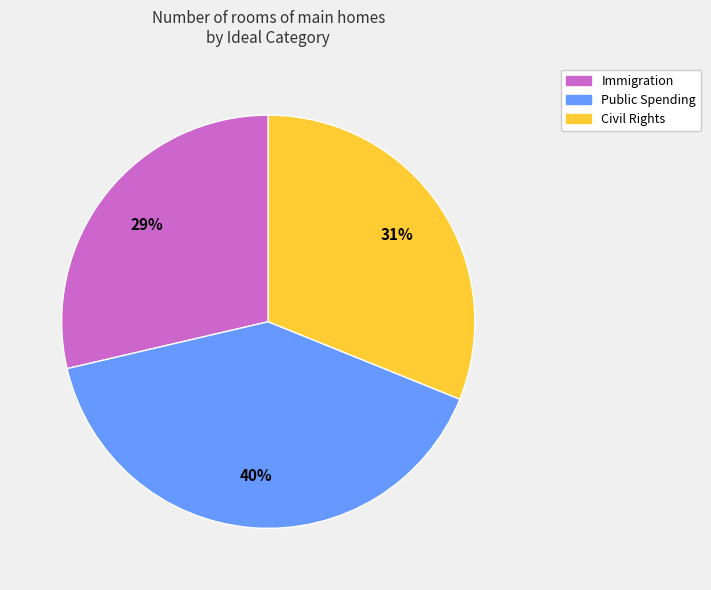

Is it true that Public Spending is 52% of the pie?

False